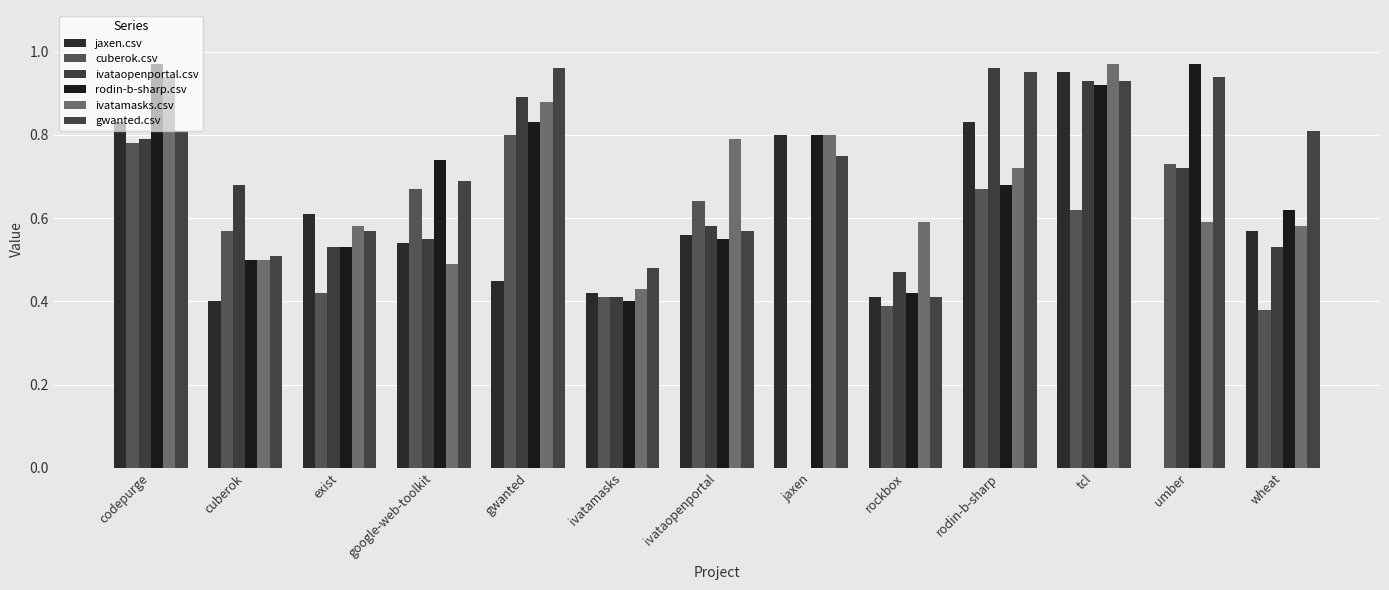

How many positive values does the jaxen.csv series have?

12